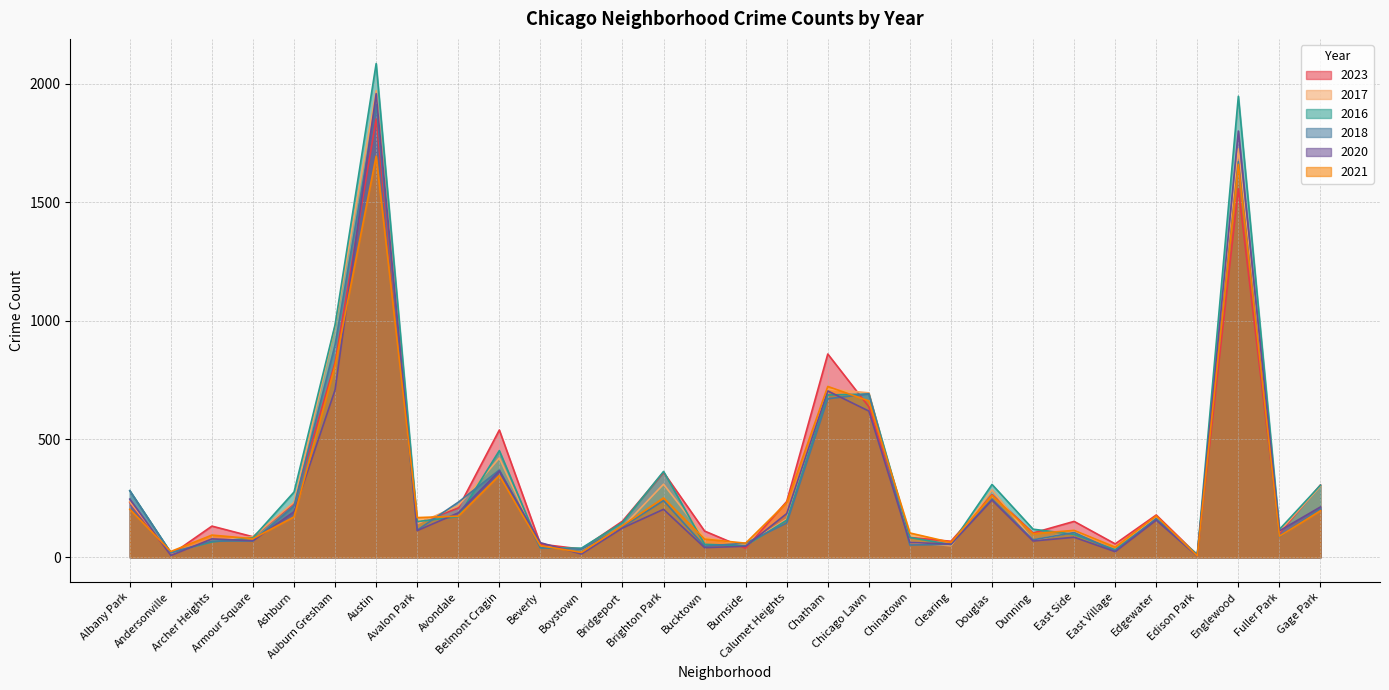

What is the difference between the 2020 values at Chicago Lawn and Beverly?

556